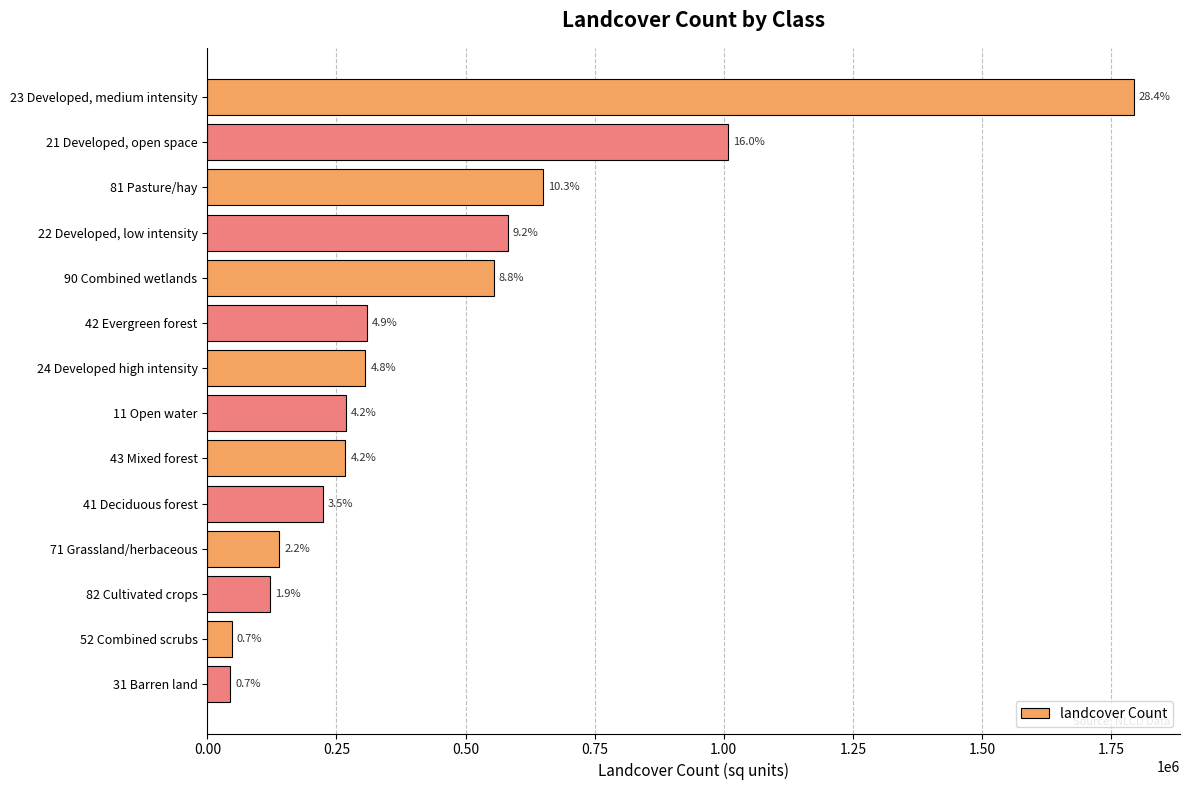

Does the chart contain stacked bars?

No